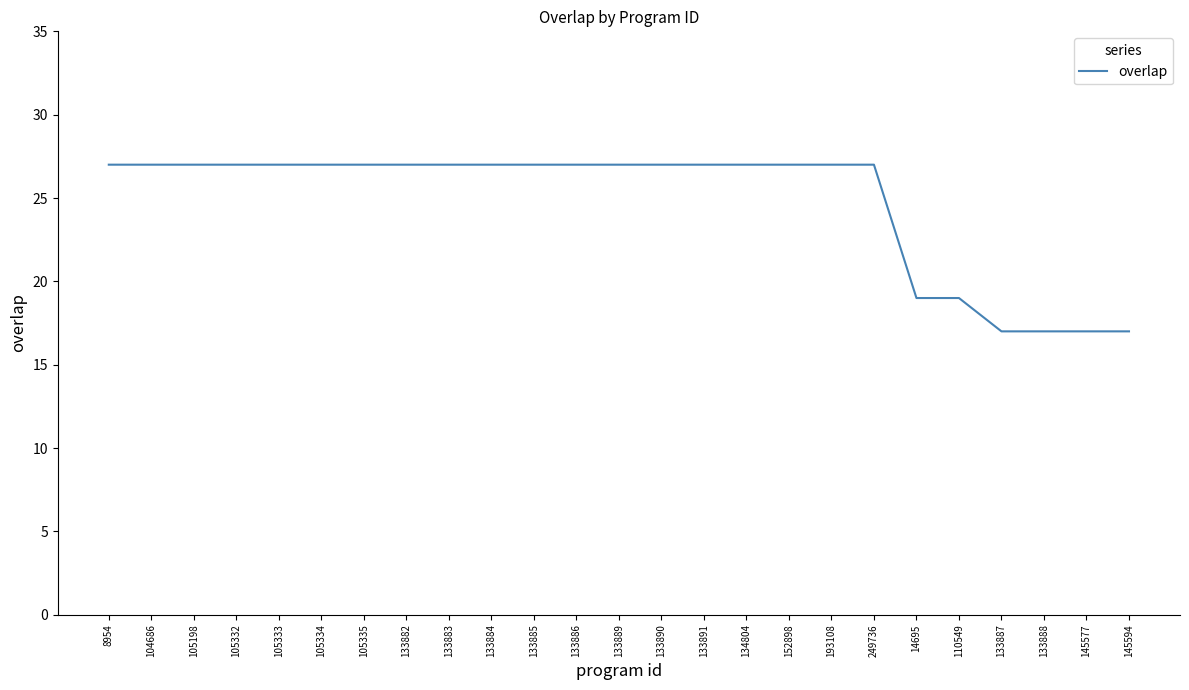

Read the value at 133891, to the nearest 10.

30